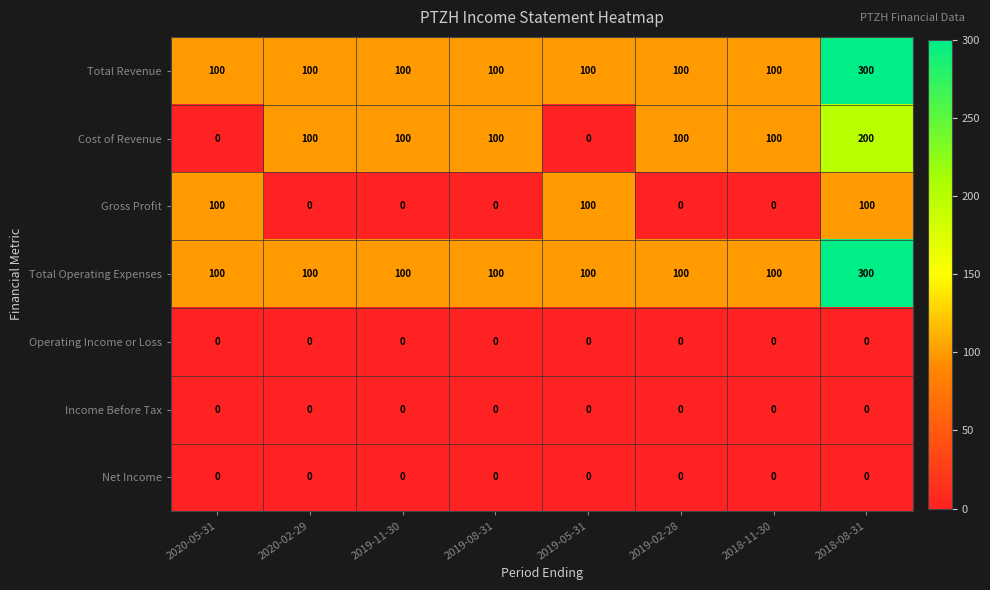

Which label corresponds to the largest value in the chart?

2018-08-31